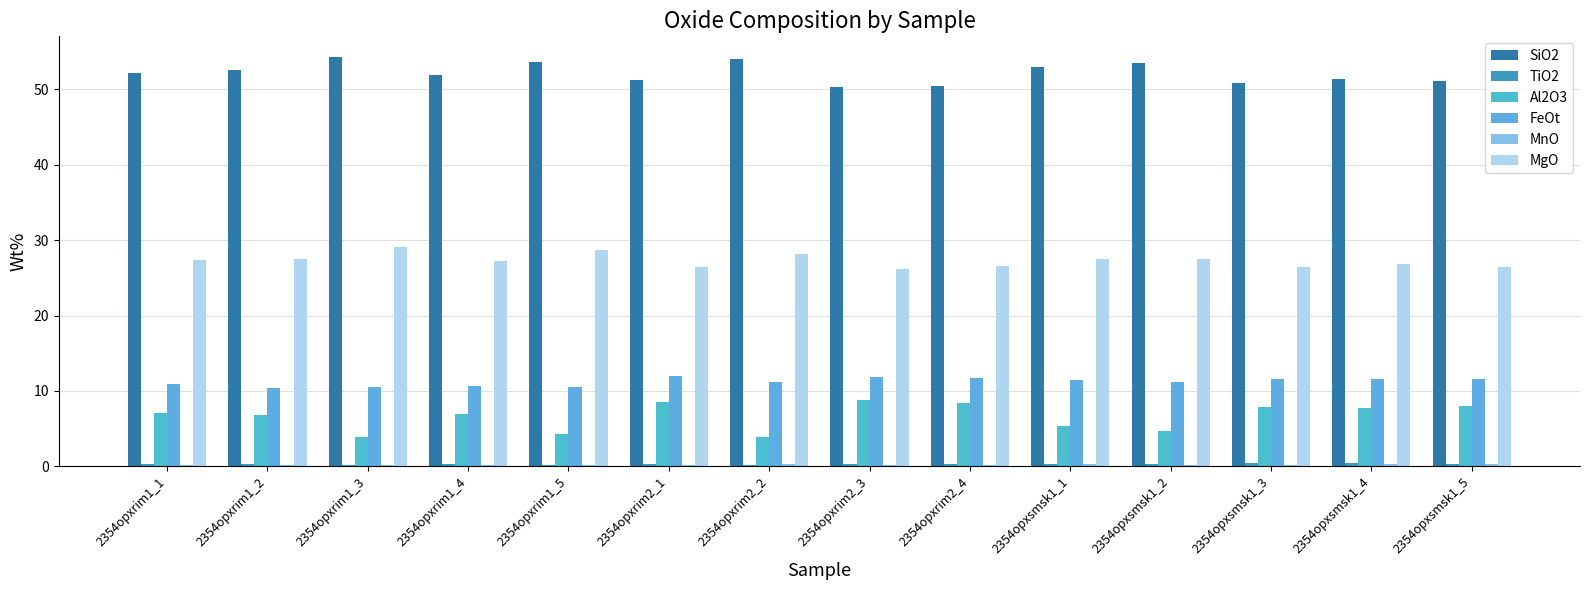

What is the approximate value of Al2O3 at 2354opxsmsk1_5?

8.0